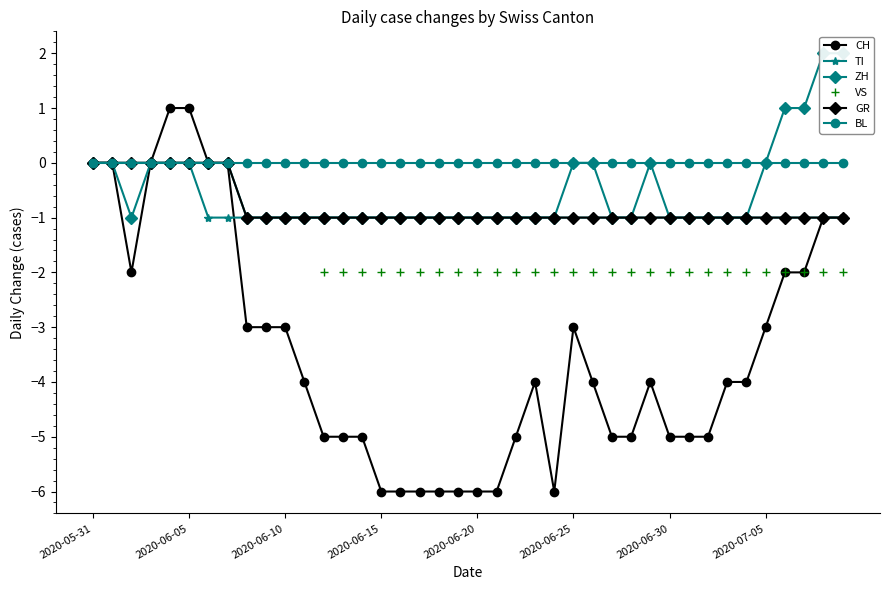

Is it true that GR equals -2 at 2020-06-15?

False